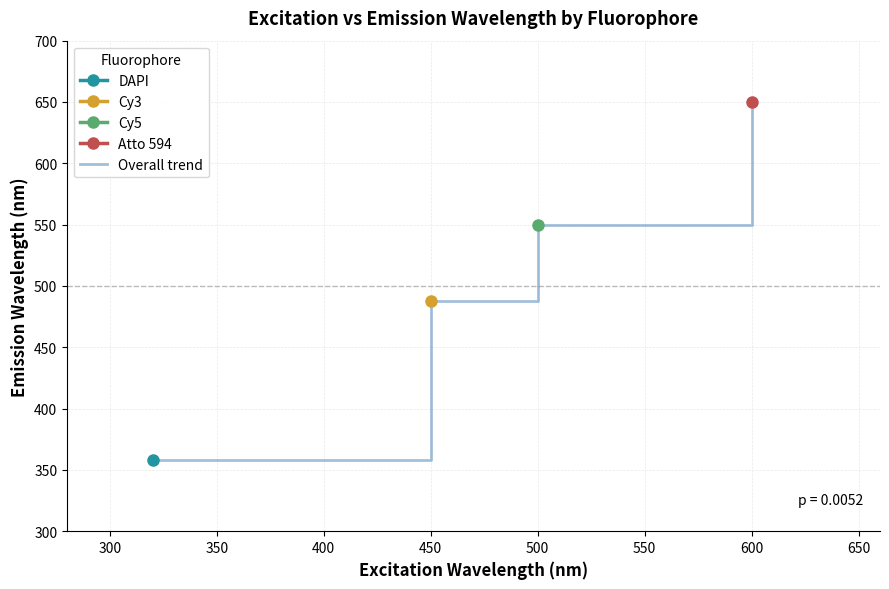

The Overall trend series shows 140 at 600. True or false?

False